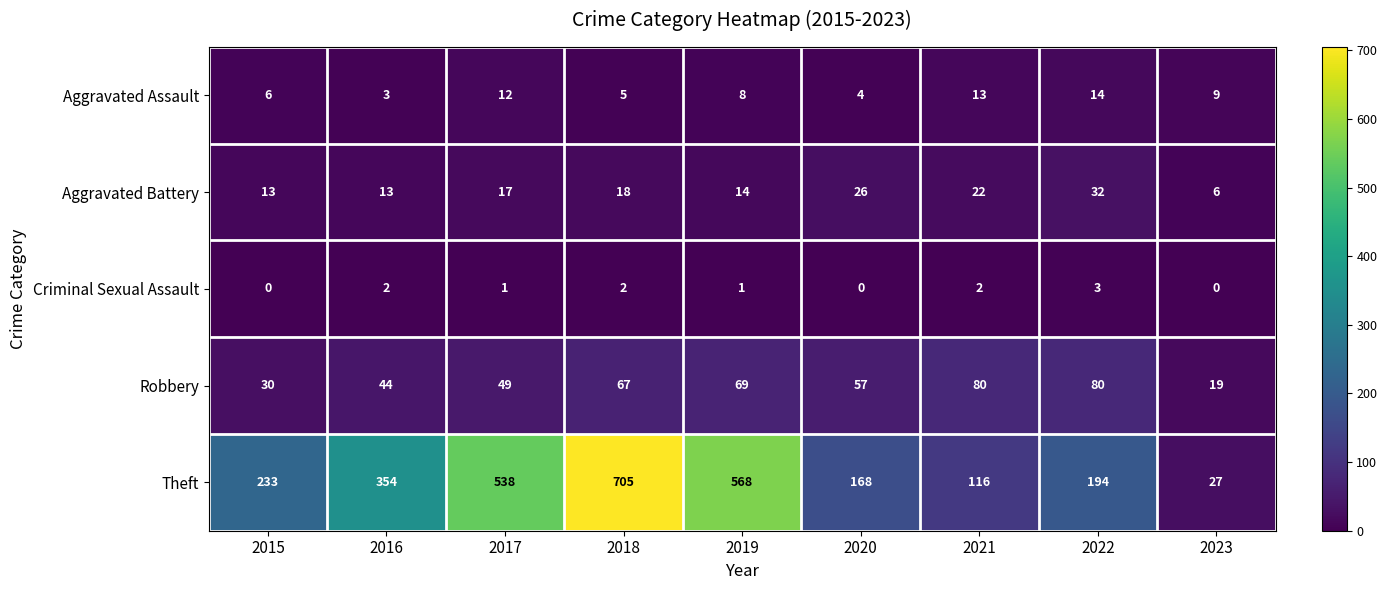

Which label corresponds to the largest value in the chart?

2018